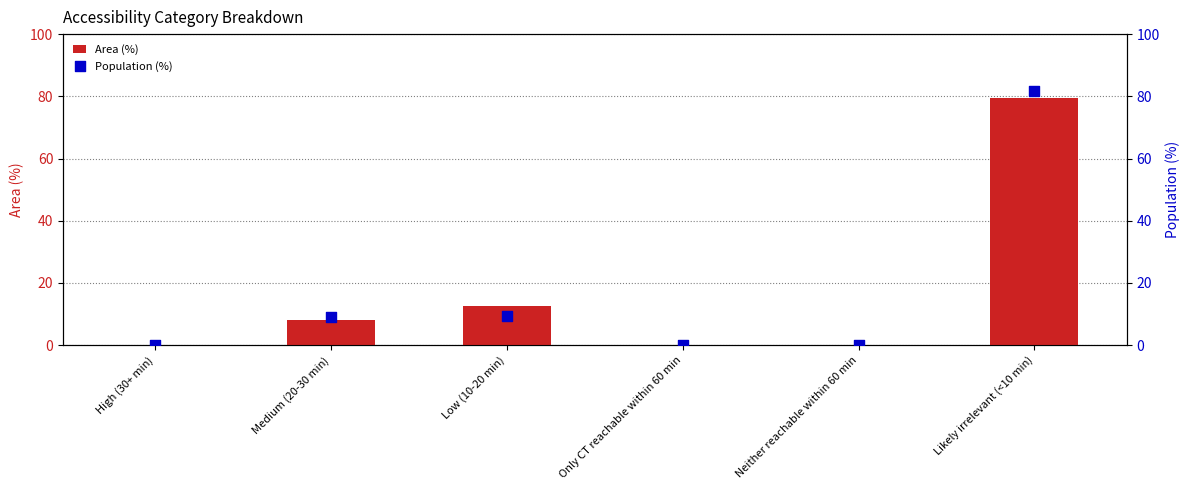

Which series has the largest Y range (max minus min)?

Population (%)